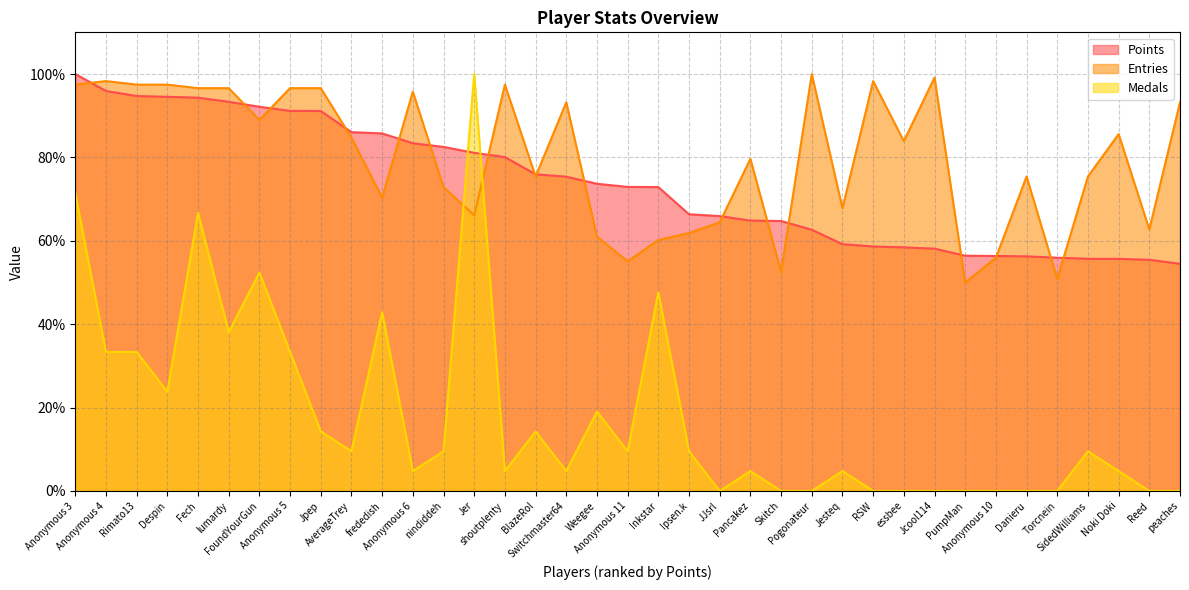

In Entries, how many points are lower than both neighbors (excluding endpoints)?

11